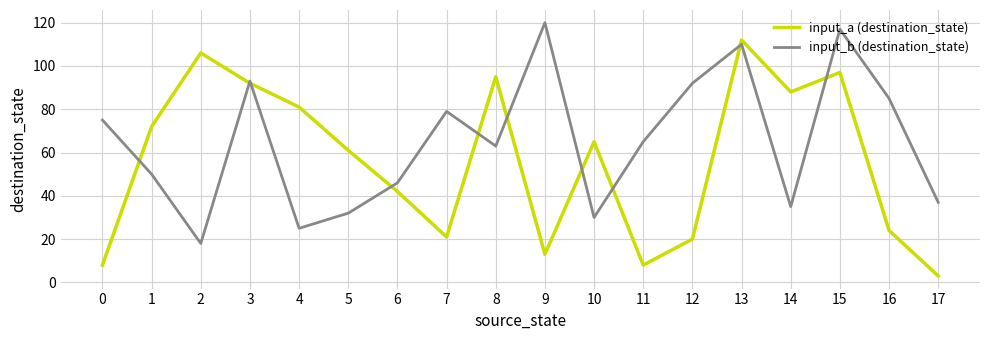

How many lines are shown in the chart?

2